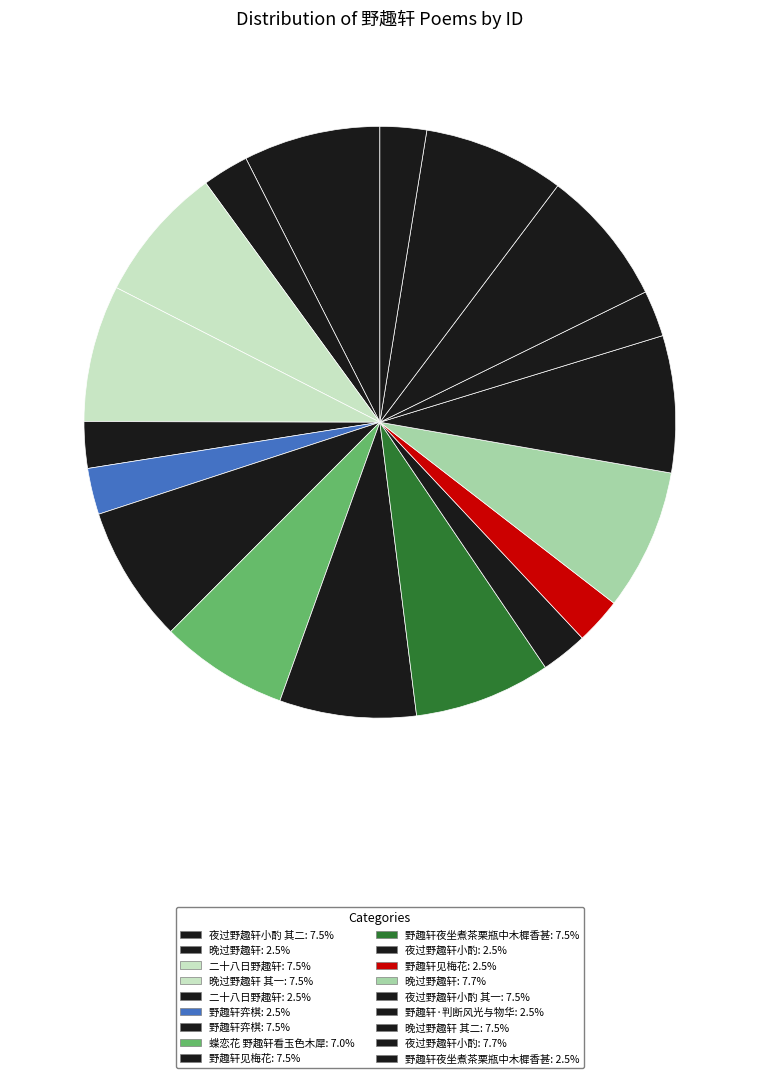

How many slices are in this pie chart?

18